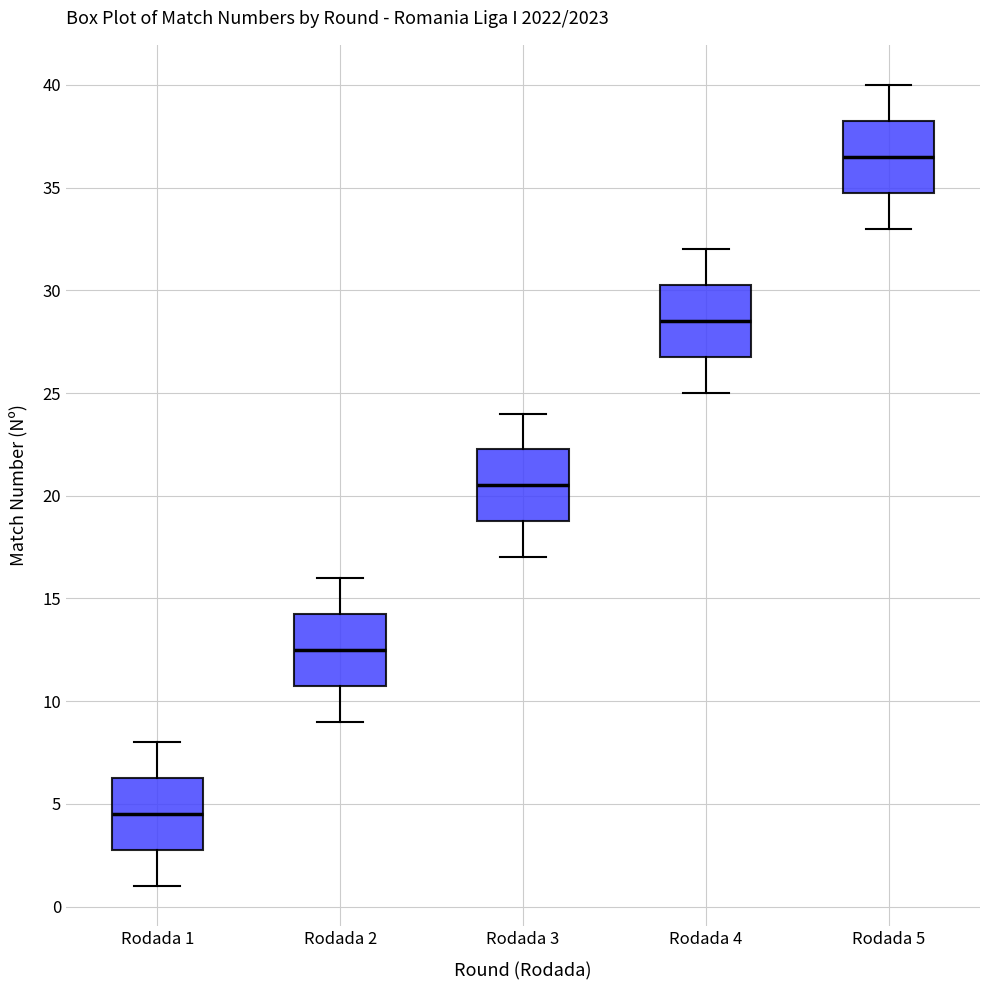

Where does the upper whisker of the box for Rodada 5 end on the y-axis? The values are not printed on the chart, so give them approximately, as read against the axis.

40.0